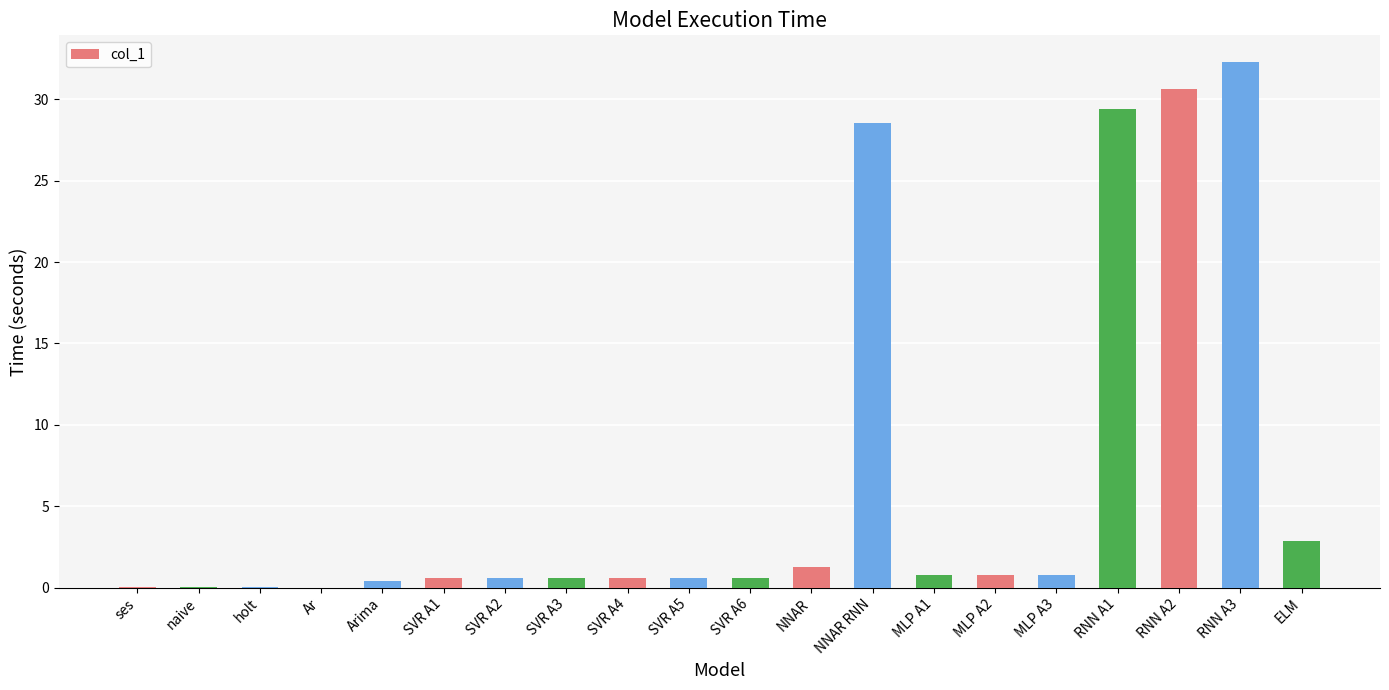

What is the sum of all values?

131.2